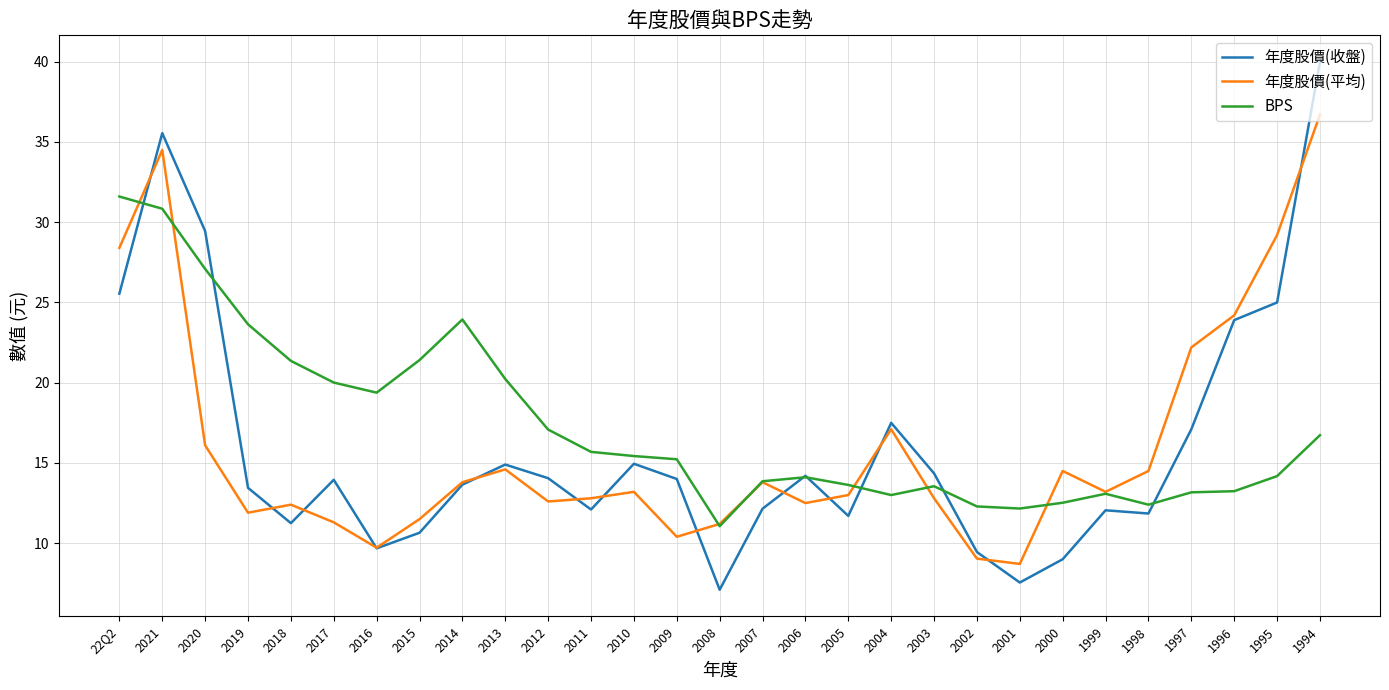

After their last crossing, which series has the higher values: BPS or 年度股價(平均)?

年度股價(平均)